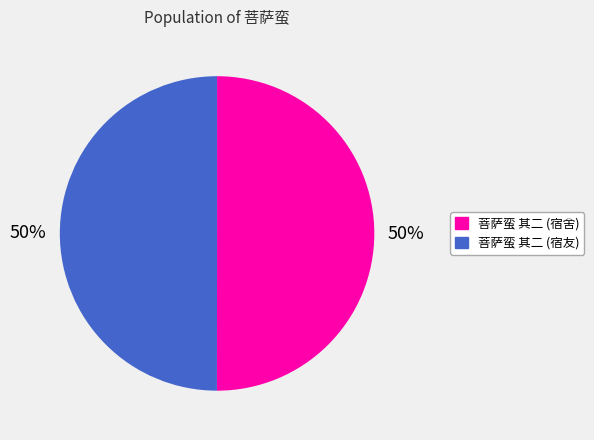

To the nearest percent, what is the combined percentage of 菩萨蛮 其二 (宿友) and 菩萨蛮 其二 (宿舍)?

100%